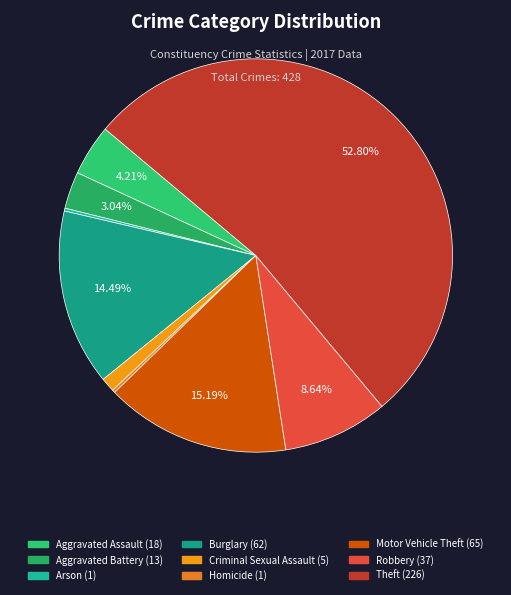

To the nearest percent, what is the difference between the largest and smallest slice percentages?

53%